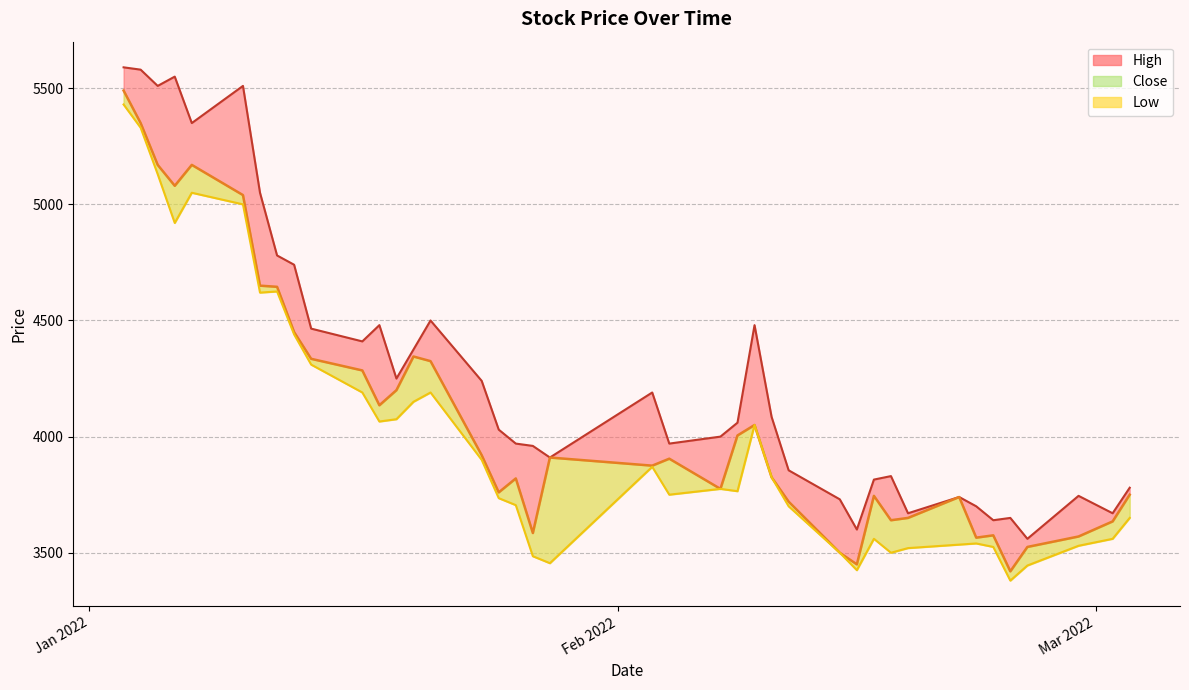

What is the difference between the maximum and second lowest values in the High series?

1990